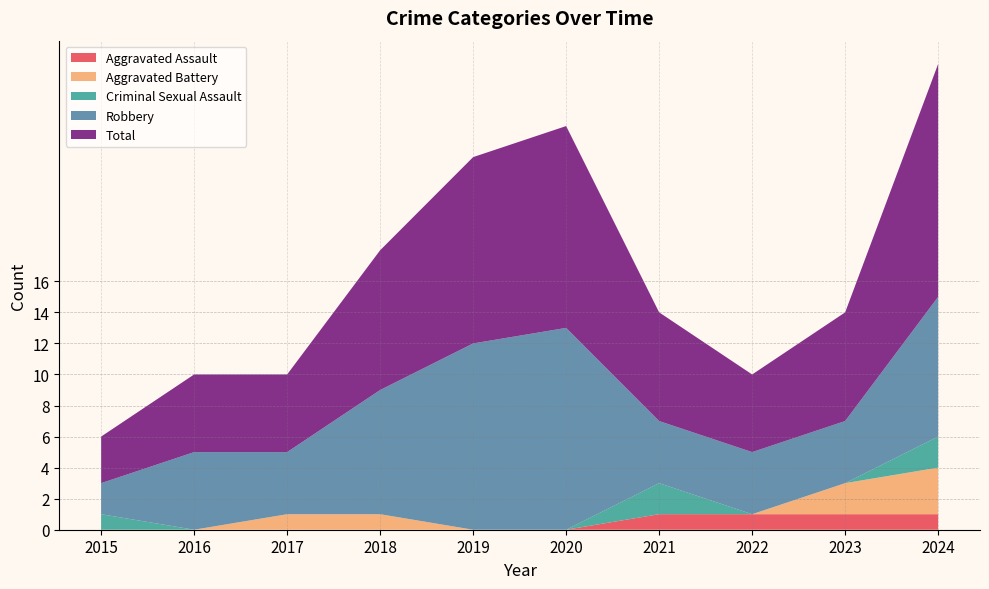

Reading left to right, extract all data points from this chart.

Aggravated Assault: 0	0	0	0	0	0	1	1	1	1
Aggravated Battery: 0	0	1	1	0	0	0	0	2	3
Criminal Sexual Assault: 1	0	0	0	0	0	2	0	0	2
Robbery: 2	5	4	8	12	13	4	4	4	9
Total: 3	5	5	9	12	13	7	5	7	15